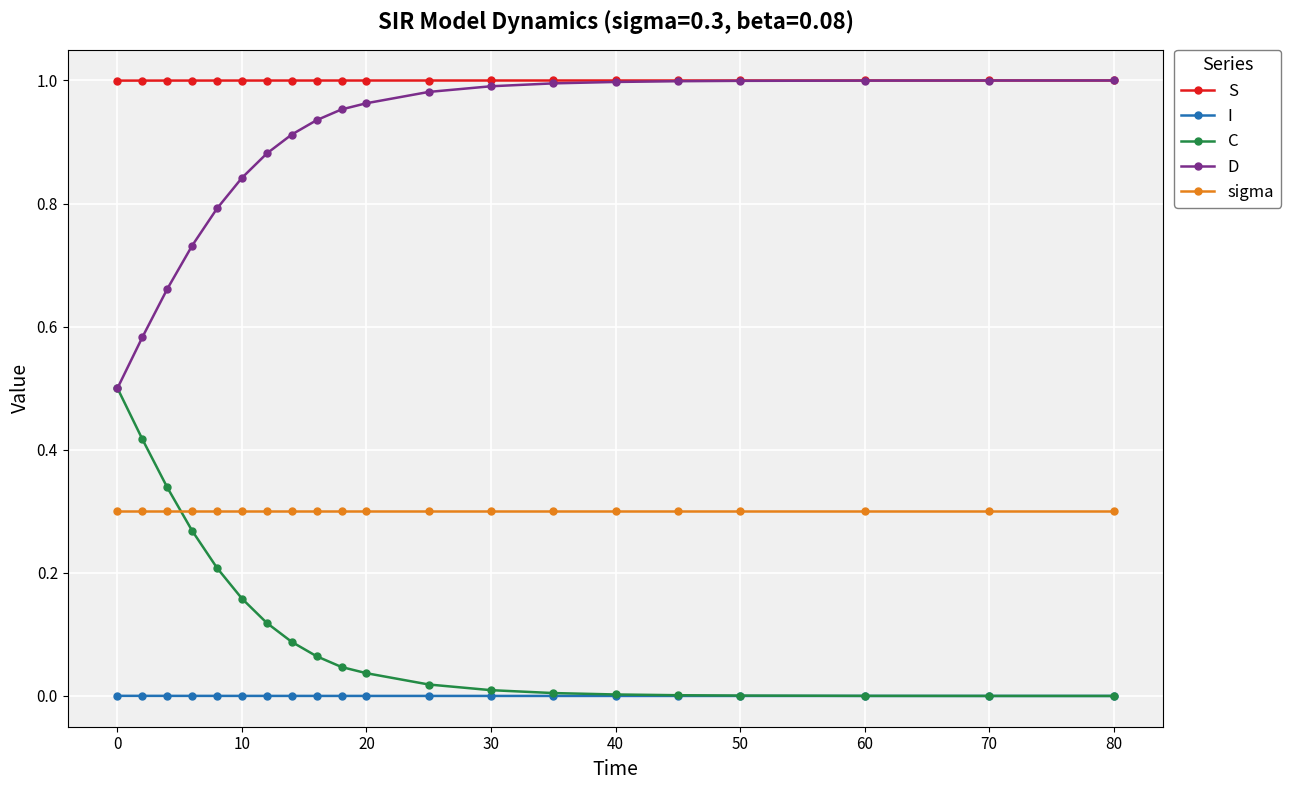

True or false: sigma and I cross at least once.

False